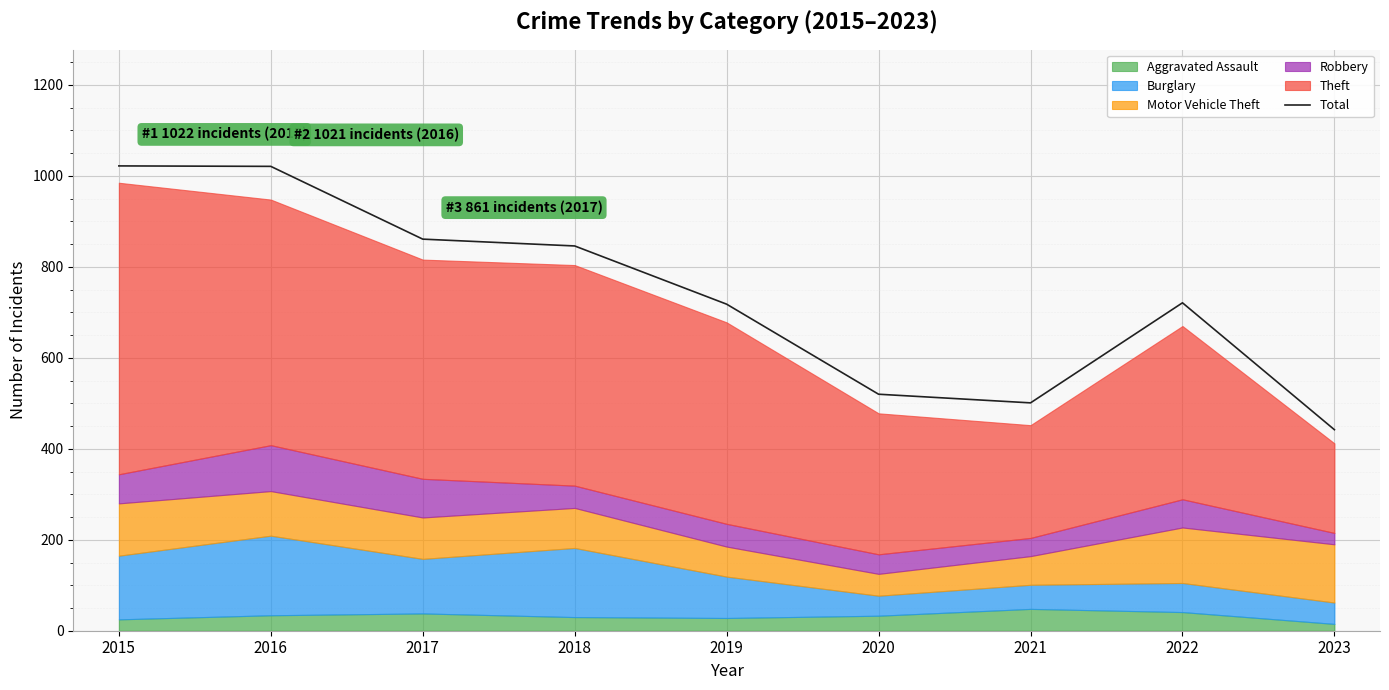

Which label corresponds to the smallest value in the chart?

2023